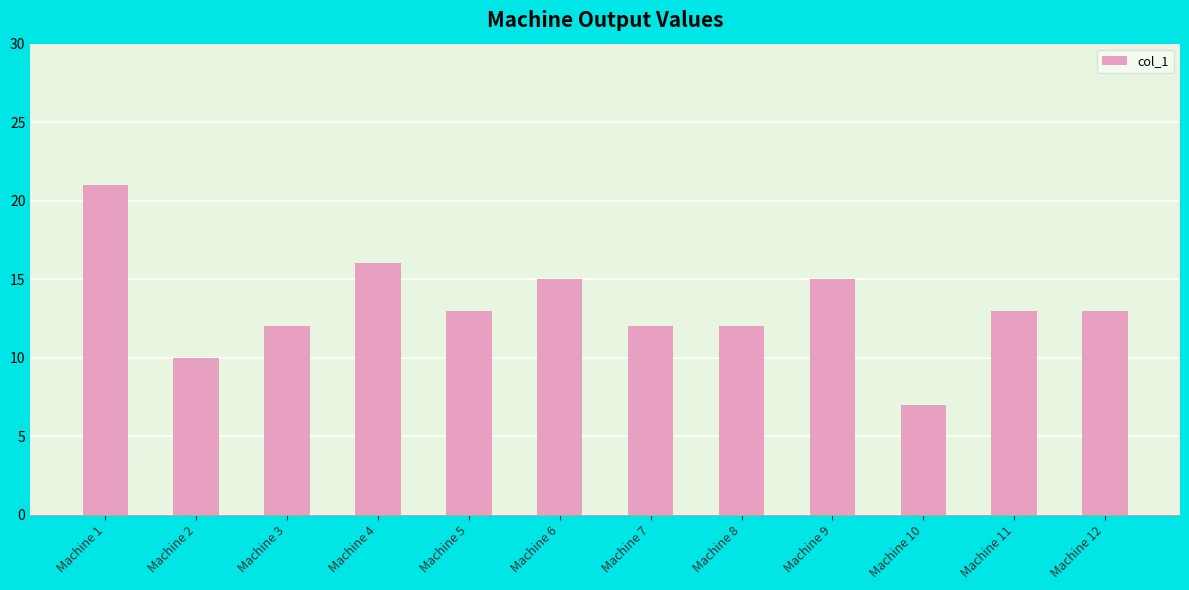

How many categories are shown in the chart?

12